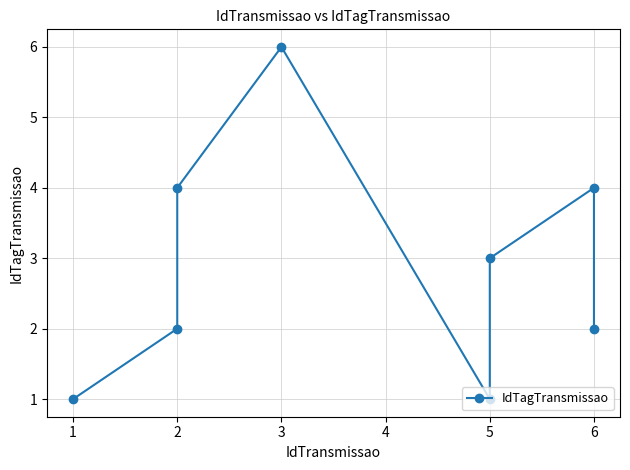

Rank the categories by value from lowest to highest.

0, 4, 1, 7, 5, 2, 6, 3